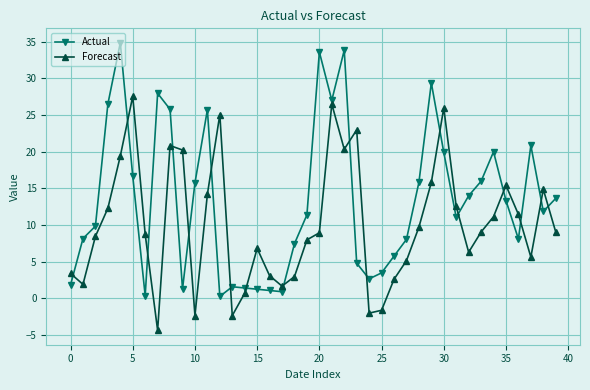

What is the value of the Forecast point at the 12th from the left?

14.2